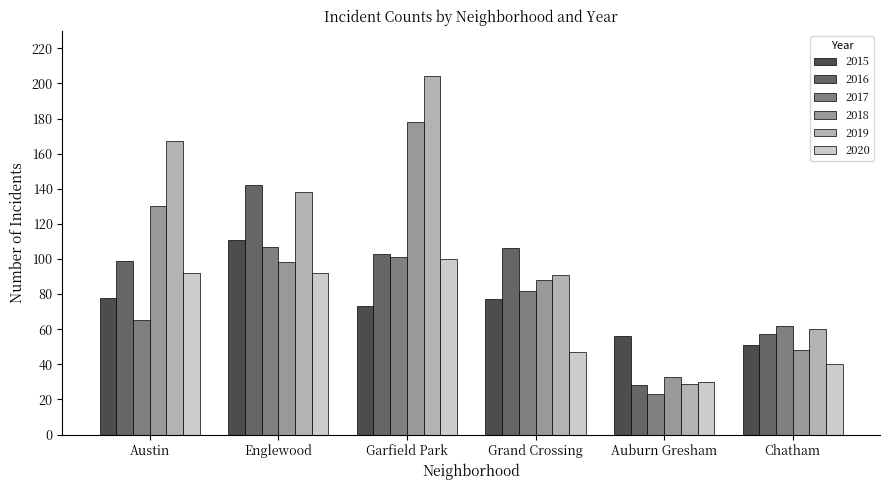

How many groups of bars are there?

6